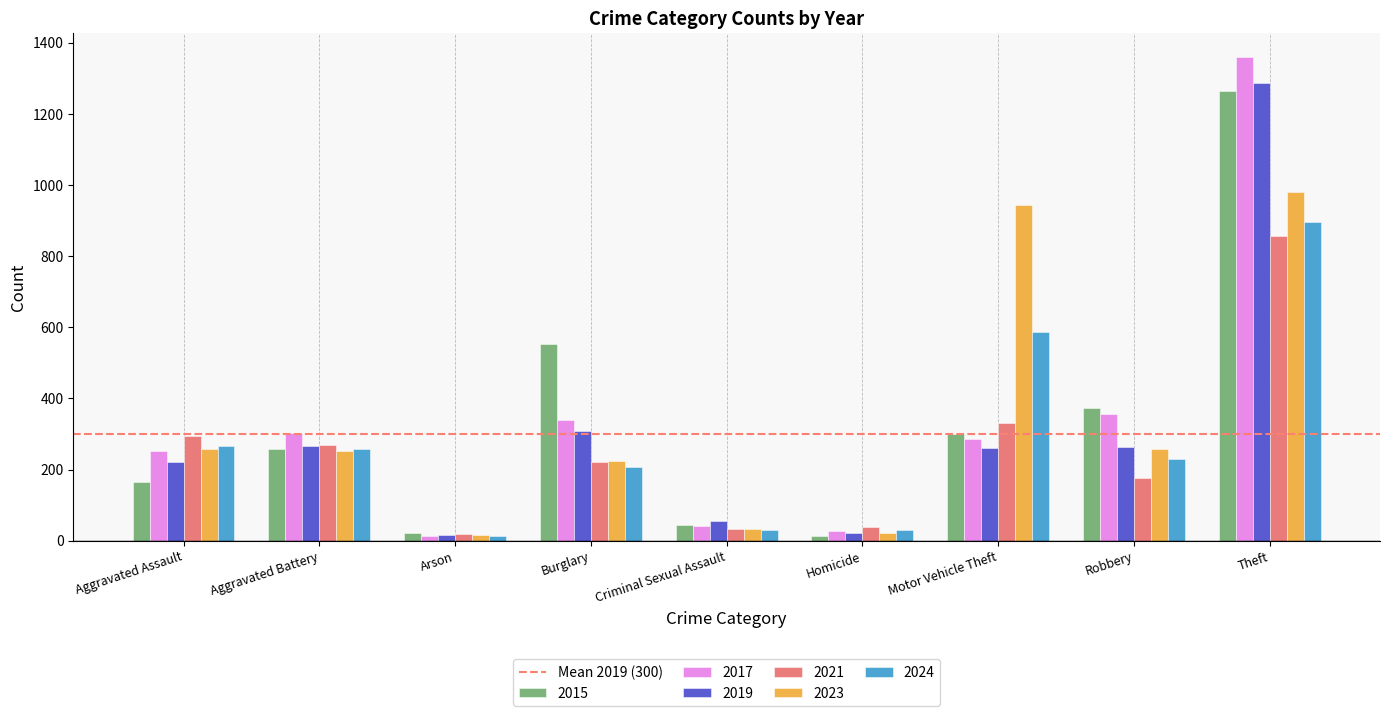

Where is 2015 nearest to the value 638?

Burglary